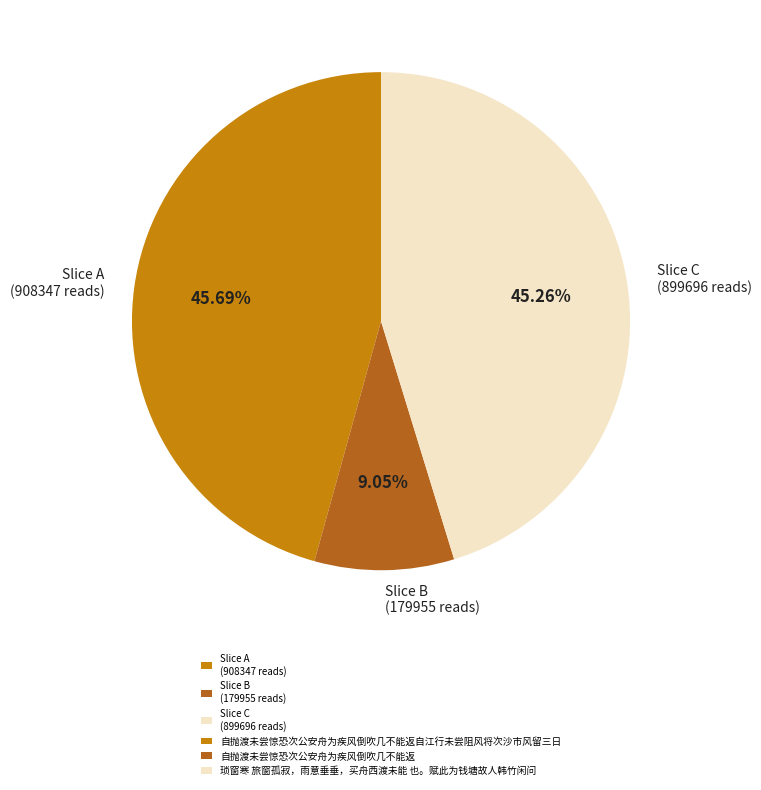

Do Slice B (179955 reads) and Slice A (908347 reads) together represent more than half of the pie?

Yes